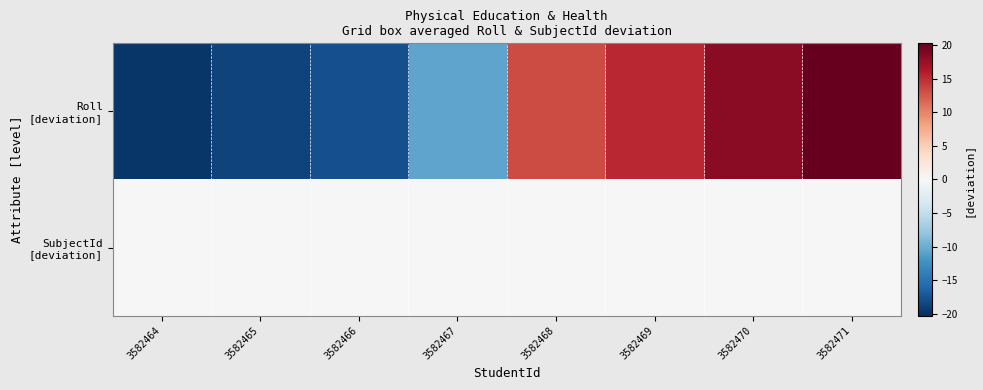

Rank the series by their maximum value, from highest to lowest.

Roll [deviation], SubjectId [deviation]